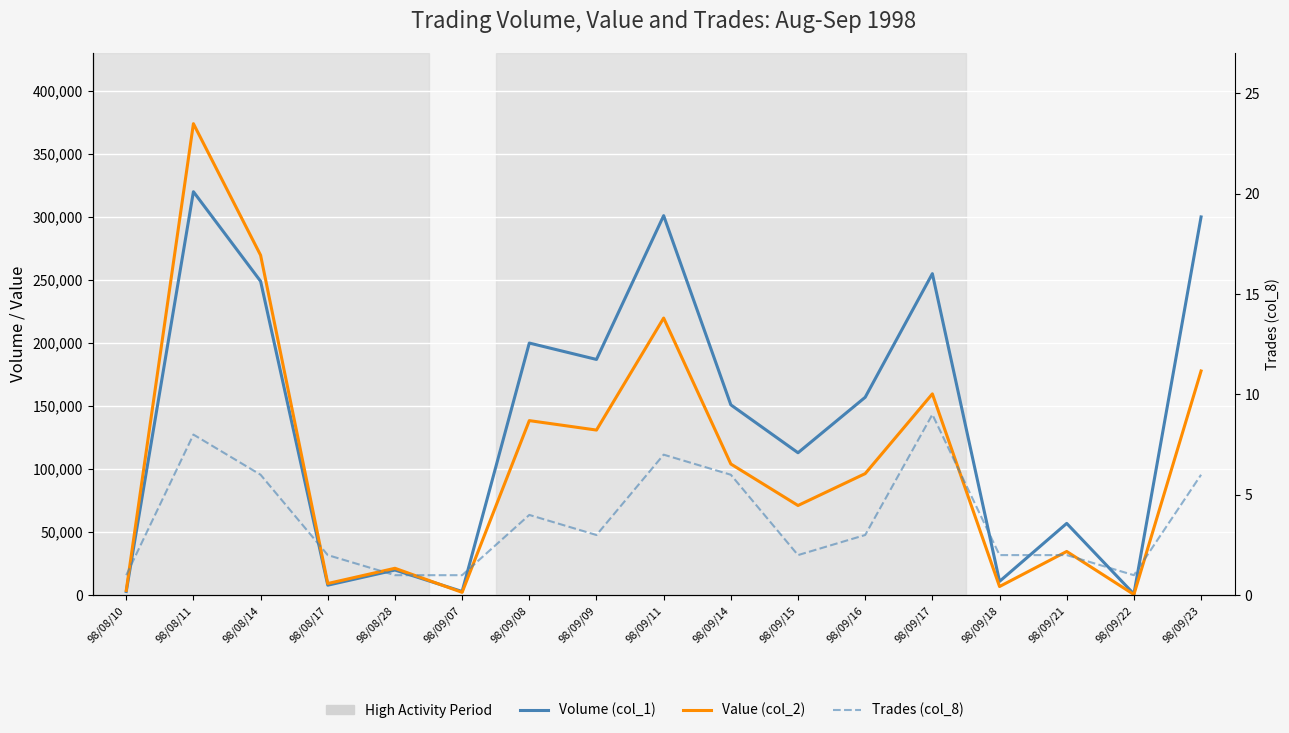

Which category has the lowest value across all series?

98/08/10